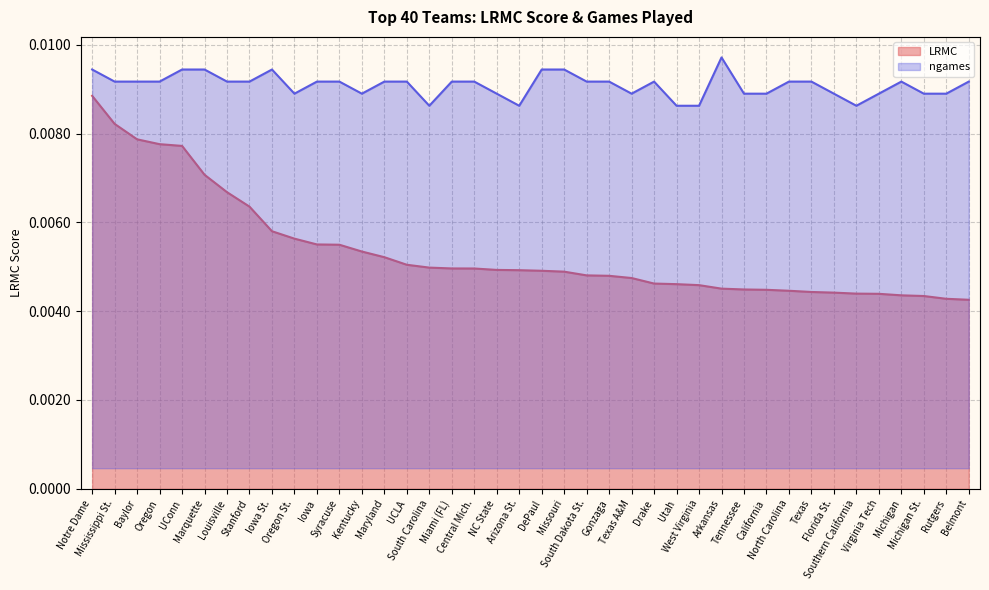

What position from the left is Stanford?

8